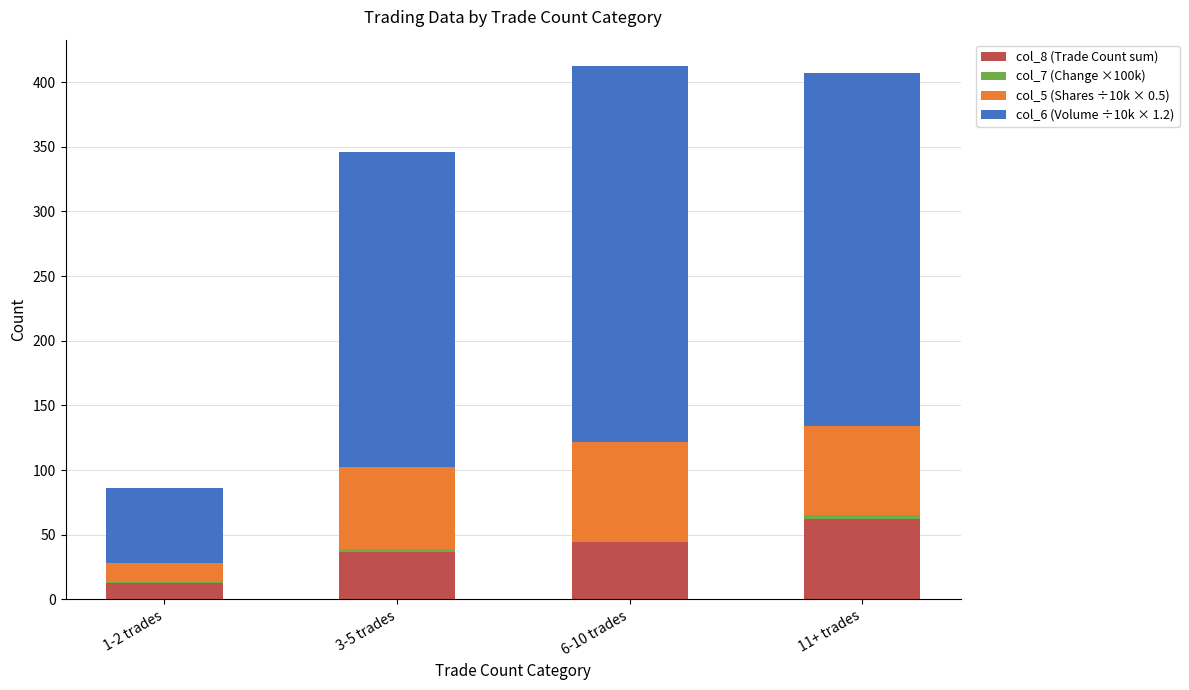

The col_8 (Trade Count sum) series shows 44.0 at 6-10 trades. True or false?

True